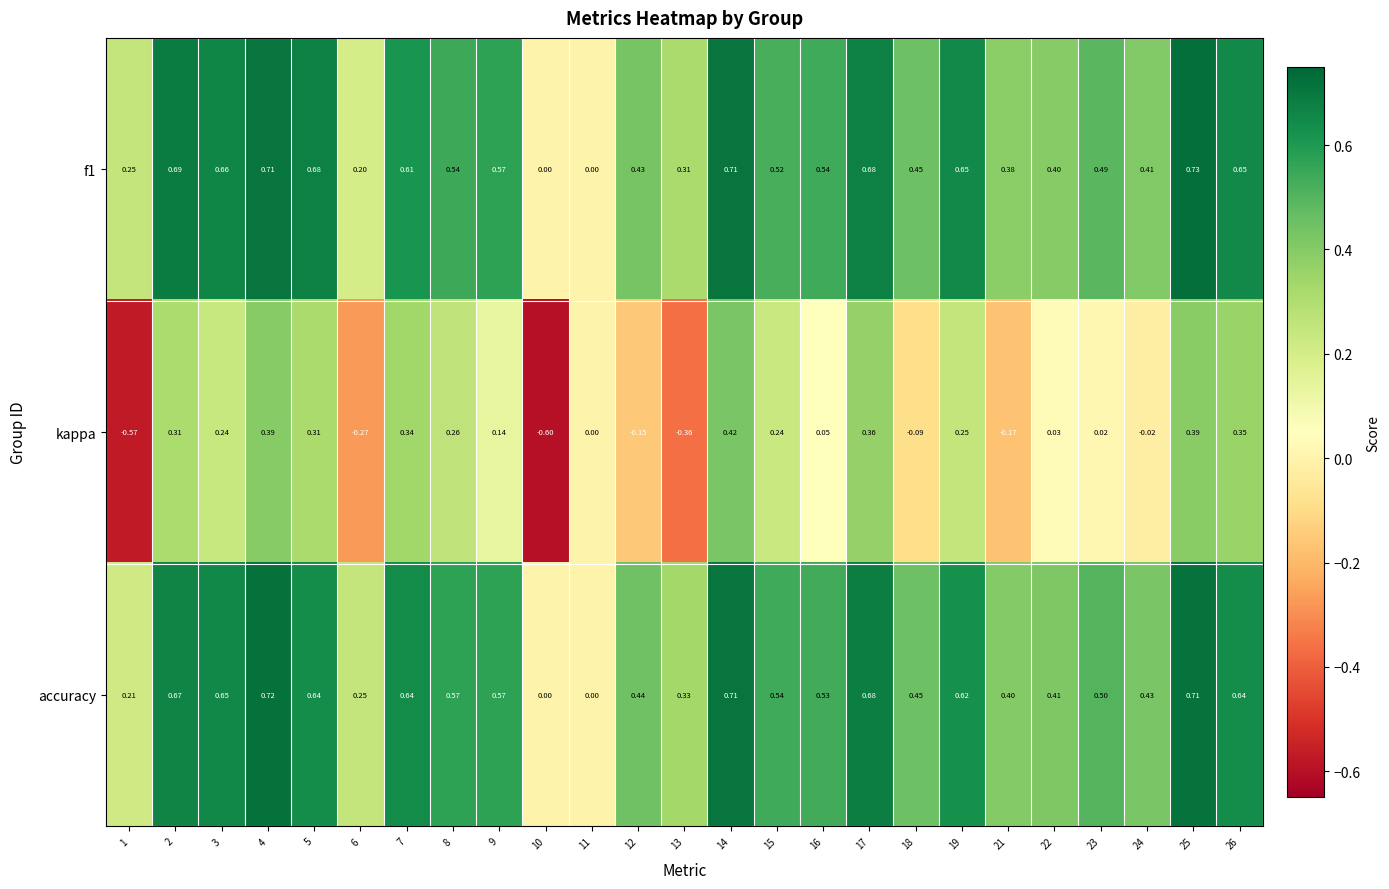

Which series changed the most between 14 and 22?

kappa